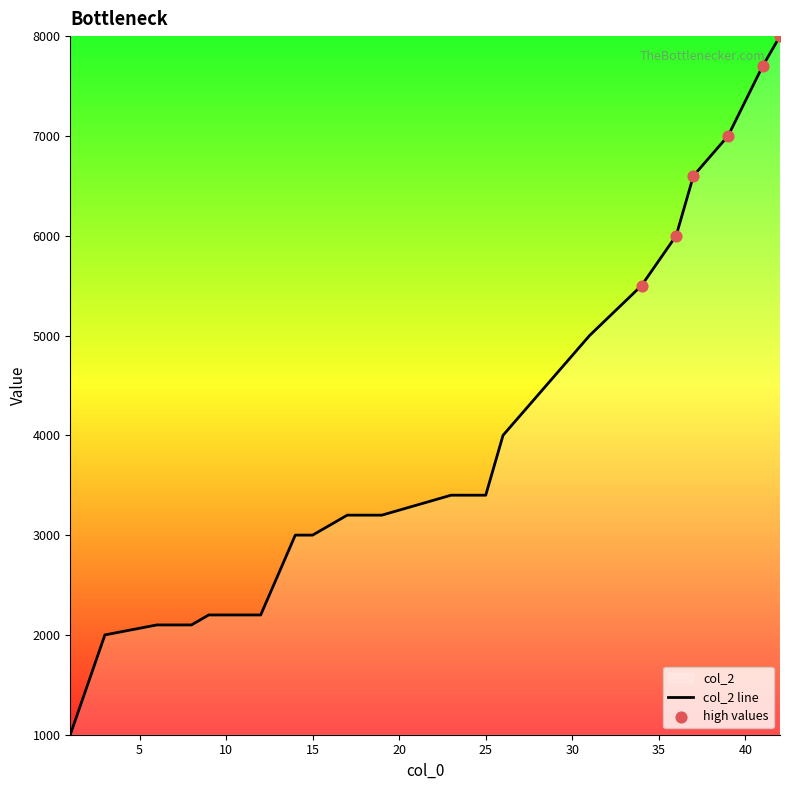

Which has a higher value, 25 or 15?

25